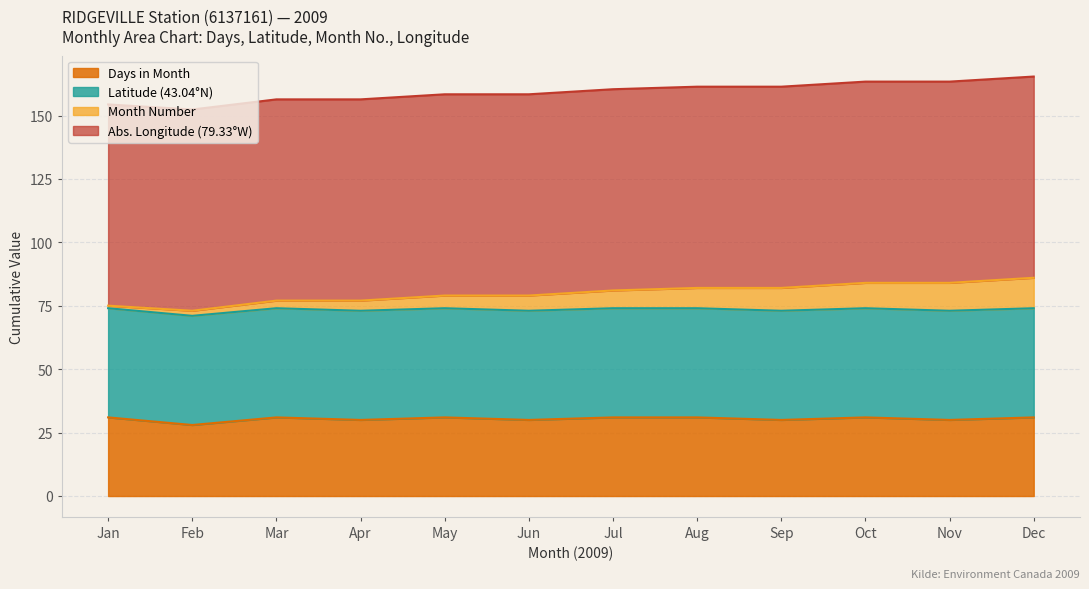

What is the maximum value for Days in Month?

31.0